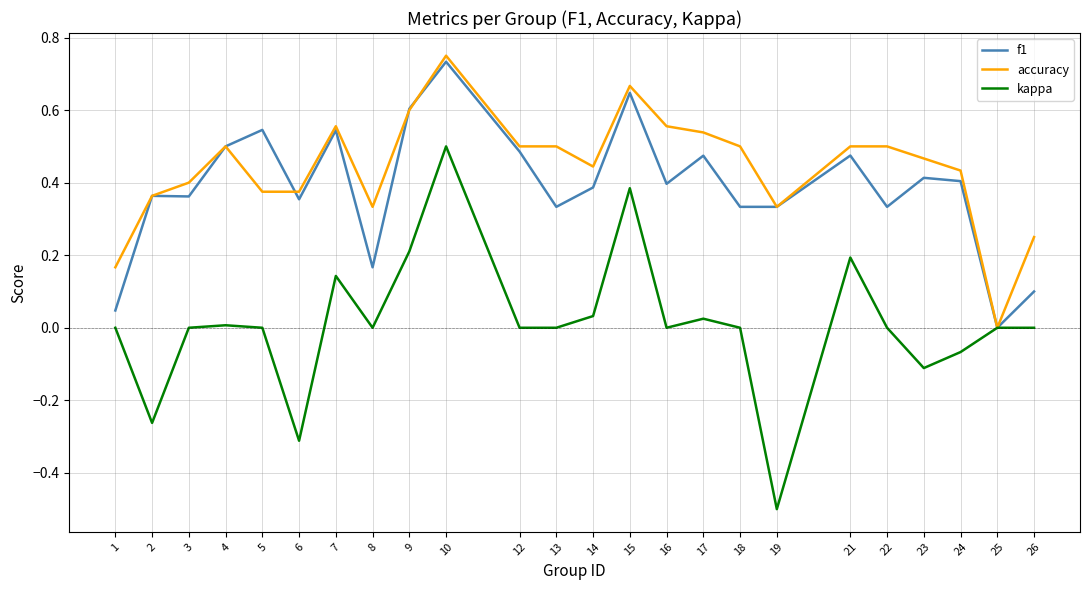

True or false: kappa has a value of -0.6 at 3.

False